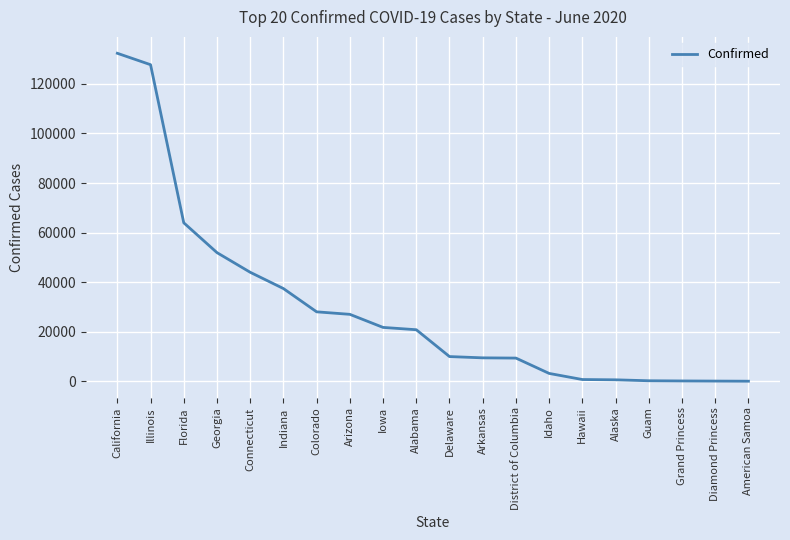

What is the difference between the maximum and second lowest values?

132314